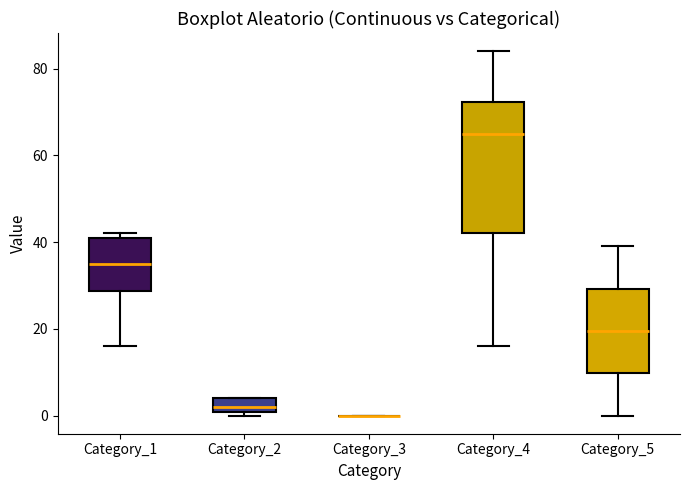

Where does the median line of the box for Category_2 sit on the y-axis? The values are not printed on the chart, so give them approximately, as read against the axis.

2